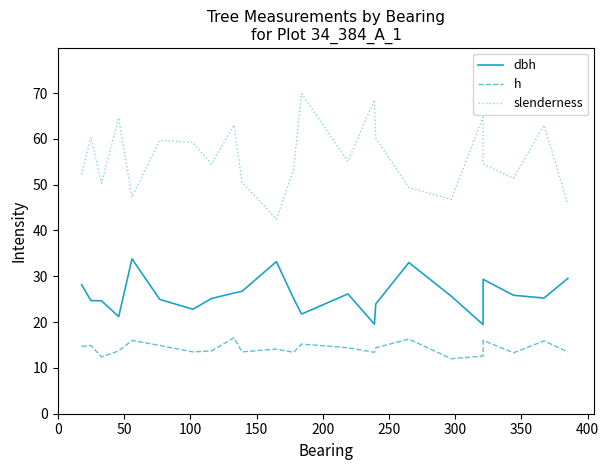

How many categories are shown in the chart?

23